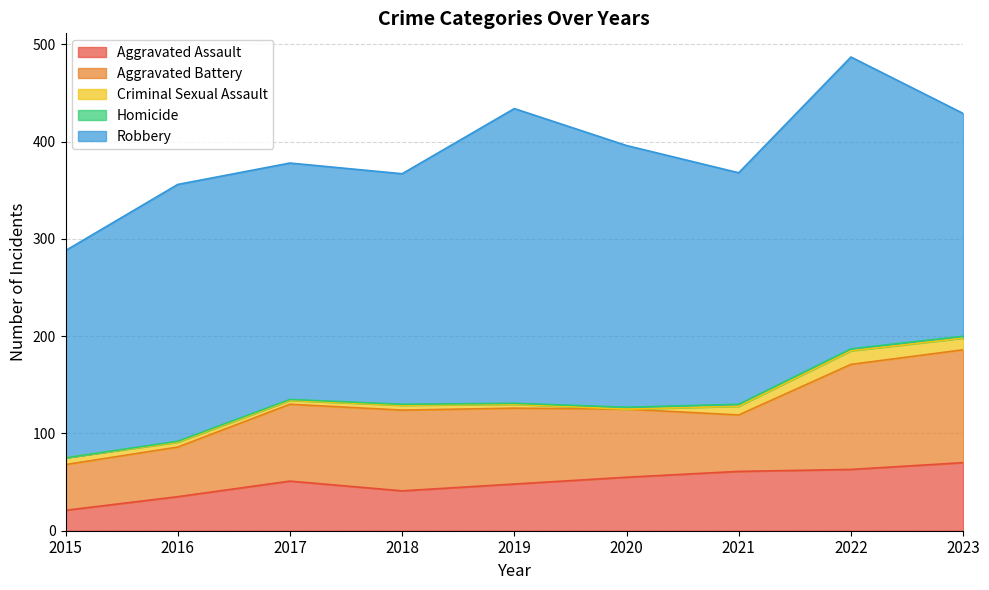

What is the sum of all Homicide values?

12